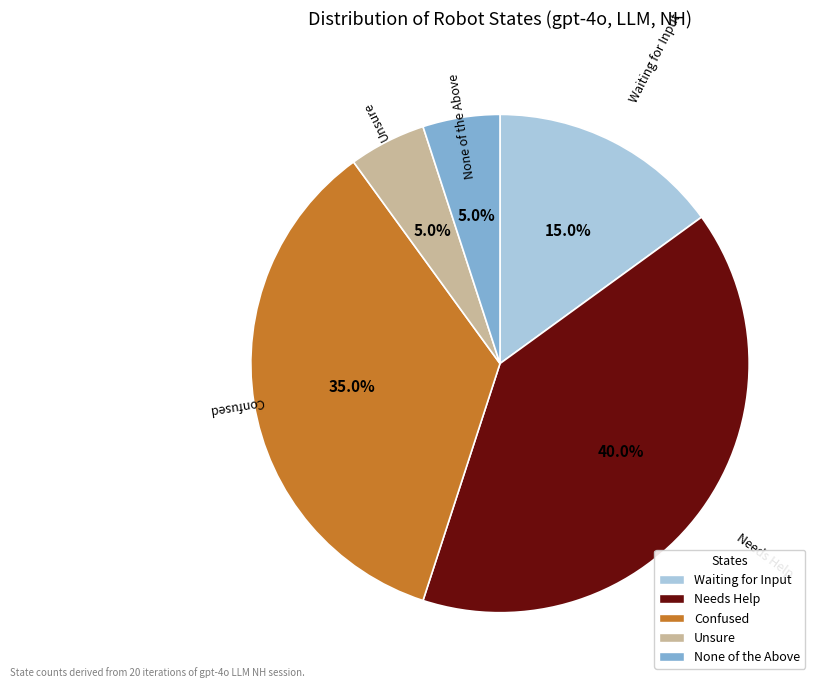

What portion of the pie excludes Unsure?

95.0%